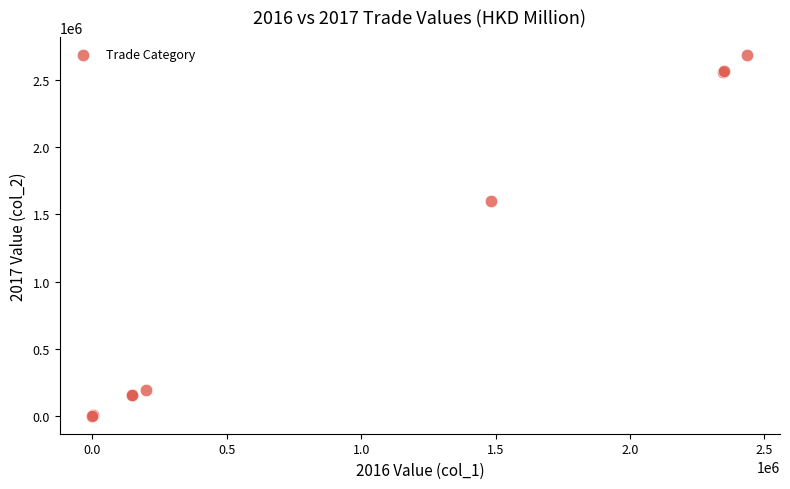

What Y value in the scatter plot is closest to 1343506?

1599533.9